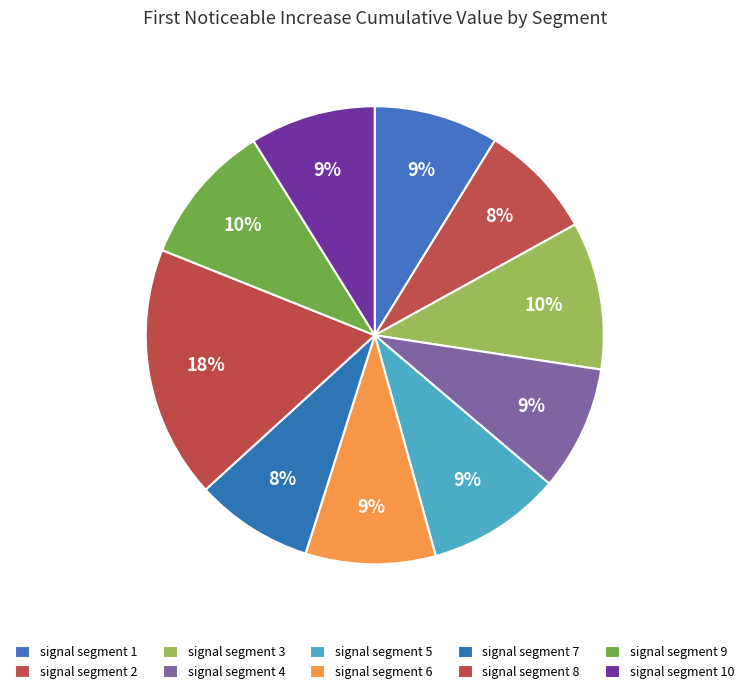

Is signal segment 3 the majority of the pie?

No